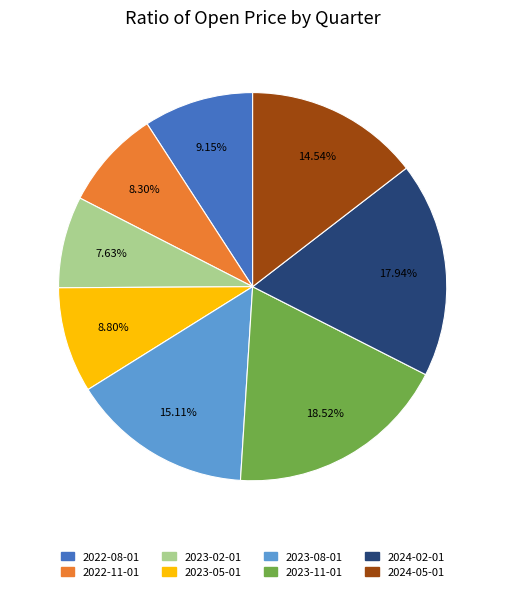

Between 2023-11-01 and 2022-11-01, which is larger?

2023-11-01